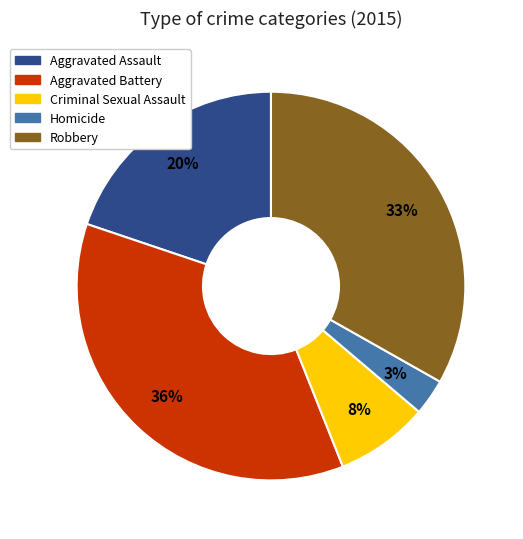

To the nearest percent, what is the average slice percentage?

20%